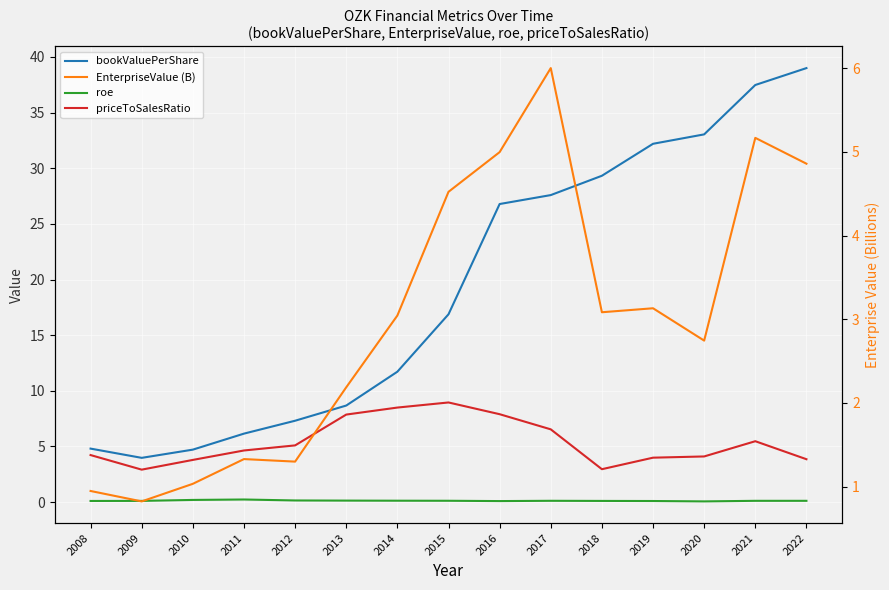

What are all the series names shown in the legend?

bookValuePerShare, roe, priceToSalesRatio, EnterpriseValue (B)